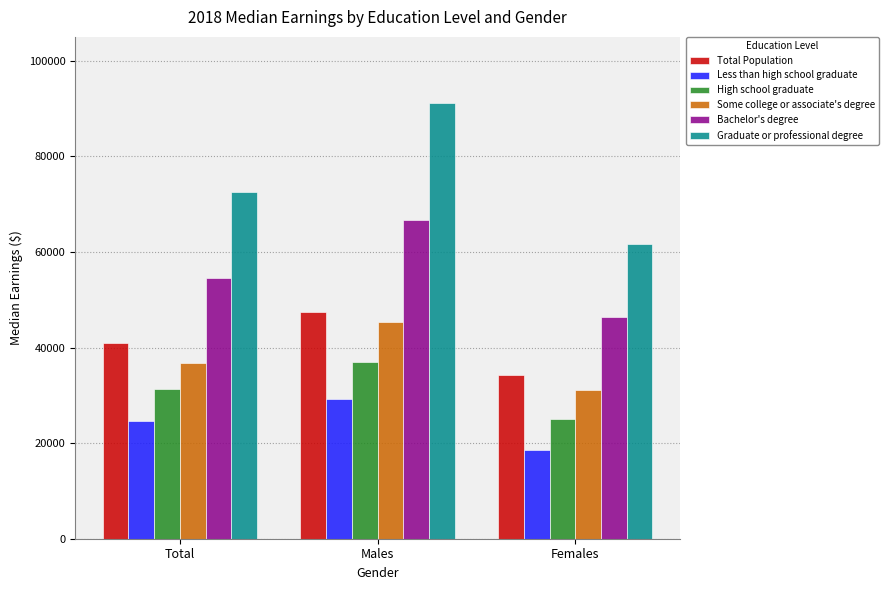

Reading left to right, transcribe all the data shown in this chart.

Total Population: Total=40867	Males=47428	Females=34309
Less than high school graduate: Total=24530	Males=29267	Females=18518
High school graduate: Total=31269	Males=36976	Females=25022
Some college or associate's degree: Total=36854	Males=45255	Females=31018
Bachelor's degree: Total=54628	Males=66710	Females=46316
Graduate or professional degree: Total=72492	Males=91217	Females=61737